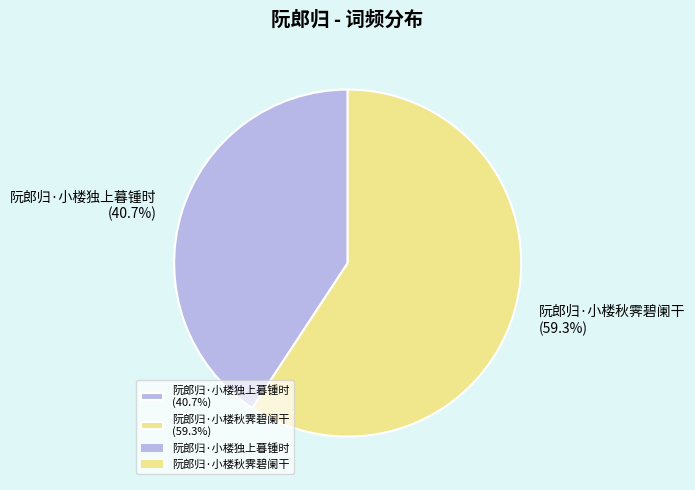

To the nearest percent, what is the combined percentage of 阮郎归·小楼独上暮锺时 and 阮郎归·小楼秋霁碧阑干?

100%